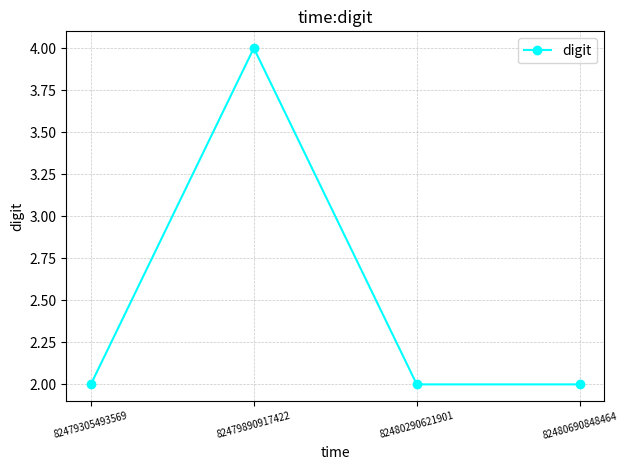

What is the change in value from 82479890917422 to 82480690848464?

-2